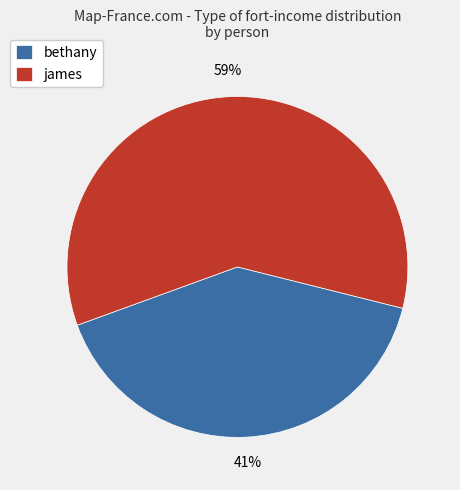

To the nearest percent, what is the combined percentage of bethany and james?

100%